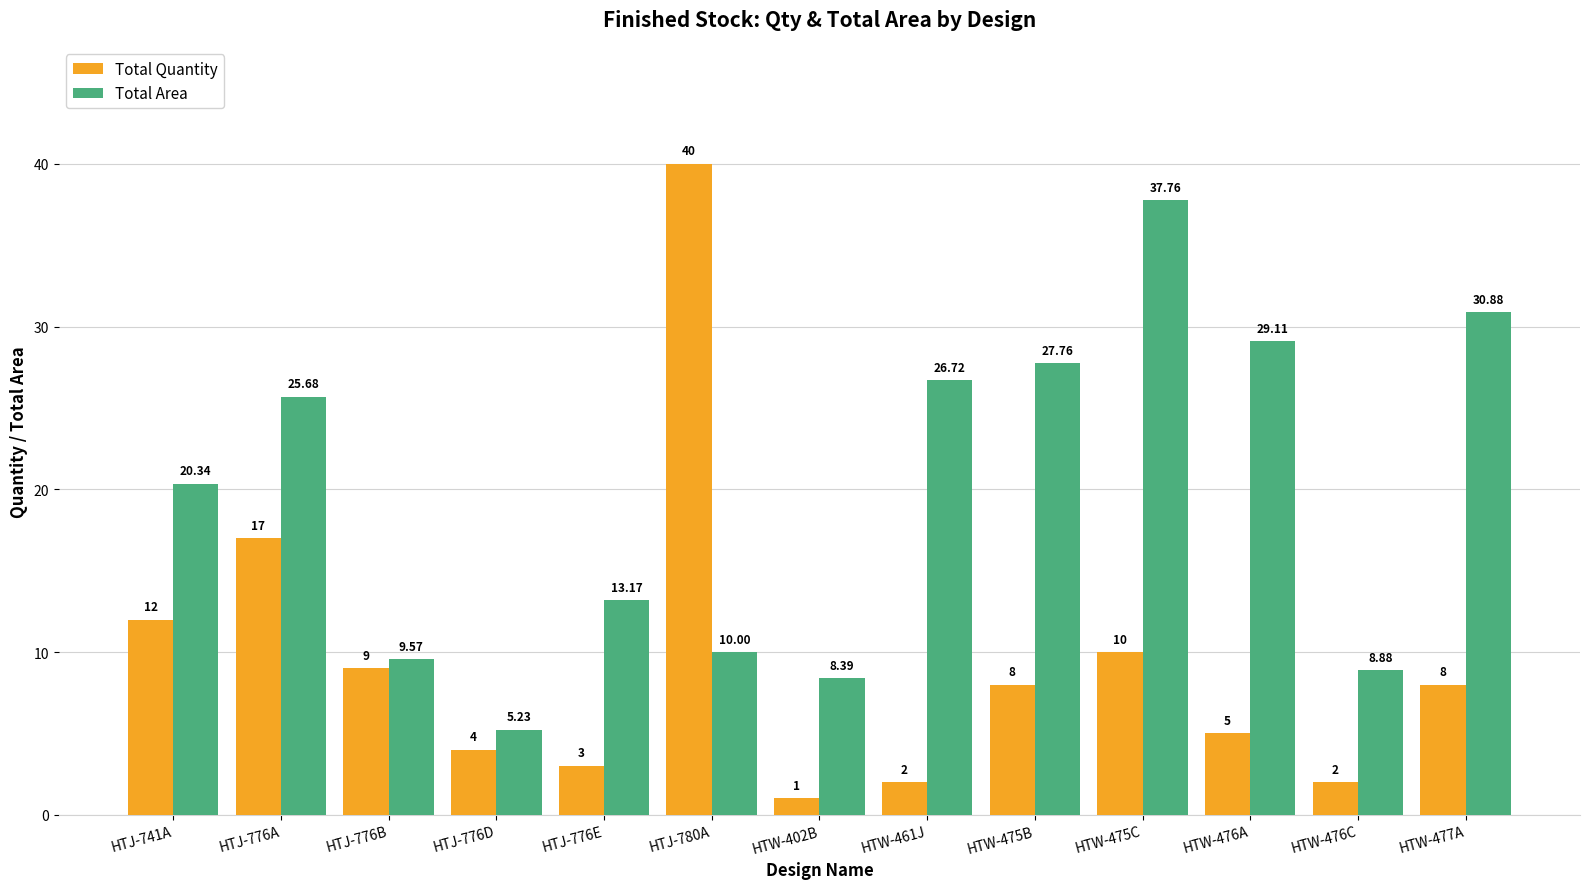

Rank the series at HTJ-776D from lowest to highest value.

Total Quantity, Total Area